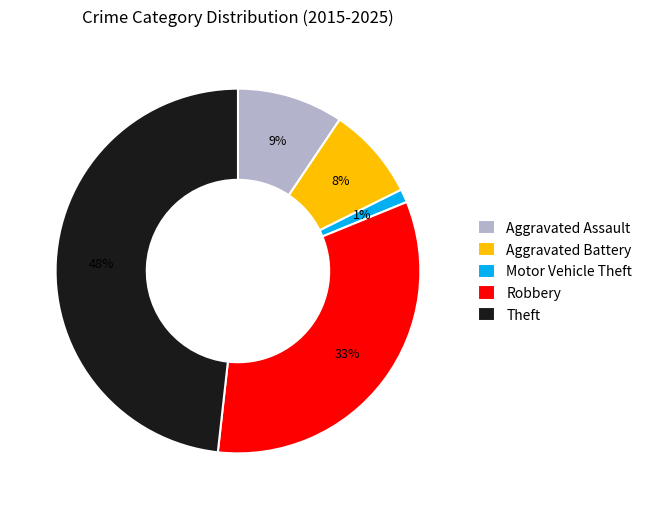

To the nearest percent, what is the difference between the Theft and Aggravated Assault slice percentages?

39%